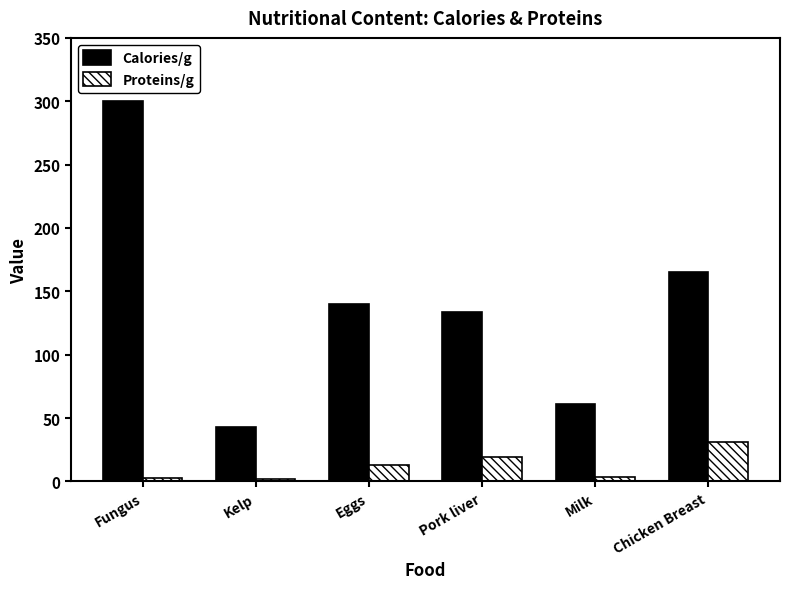

Read the Proteins/g value at Eggs.

13.0